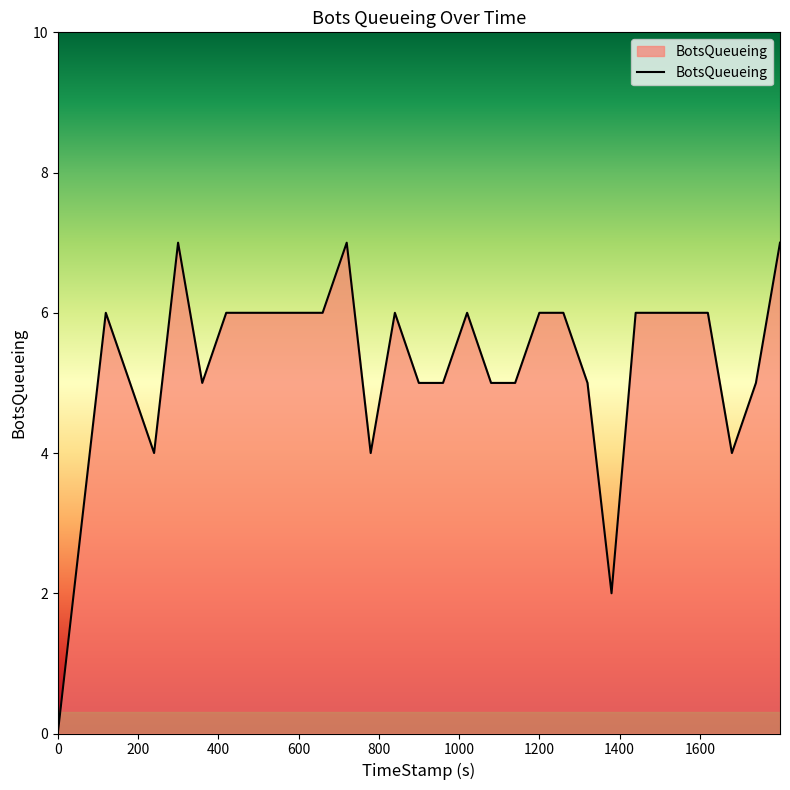

What is the greatest value displayed?

7